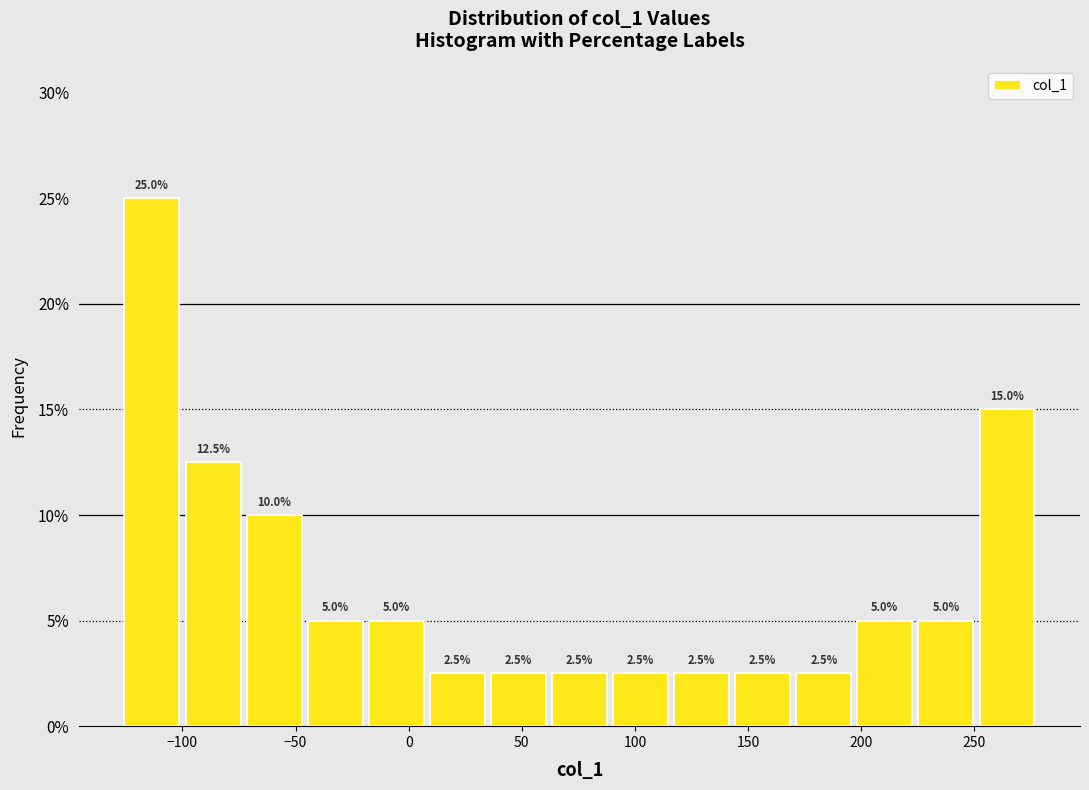

Reading left to right, transcribe this chart: for each bar, give the range it covers on the x-axis and its height. The bar edges are not printed on the chart, so give them approximately, as read against the axis.

-127 to -100: 25.0
-100 to -73: 12.5
-73 to -46: 10.0
-46 to -19: 5.0
-19 to 8: 5.0
8 to 35: 2.5
35 to 62: 2.5
62 to 89: 2.5
89 to 116: 2.5
116 to 143: 2.5
143 to 170: 2.5
170 to 197: 2.5
197 to 224: 5.0
224 to 251: 5.0
251 to 278: 15.0